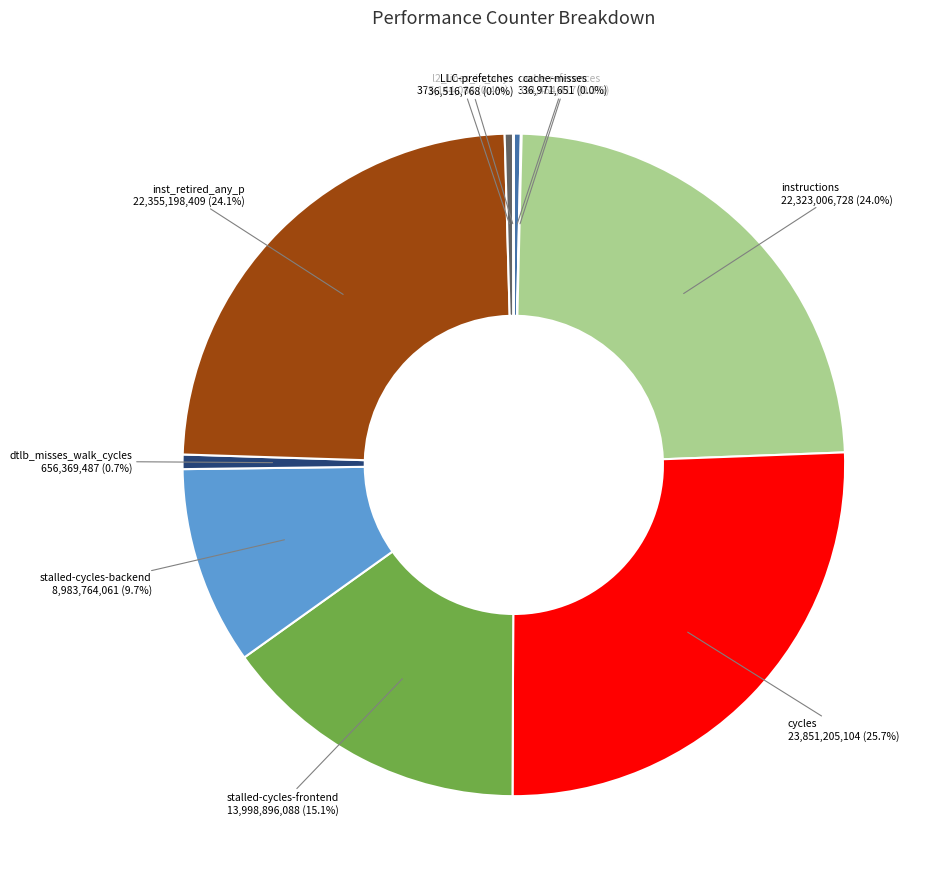

To the nearest percent, what is the difference between the stalled-cycles-frontend and dtlb_misses_walk_cycles slice percentages?

14%